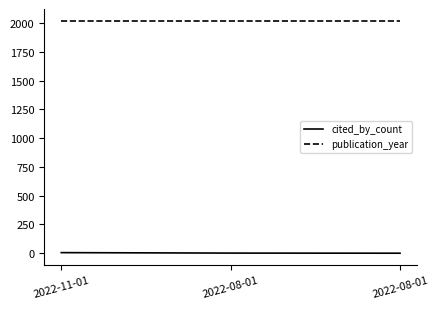

What is the value of the publication_year point at the 3rd from the left?

2022